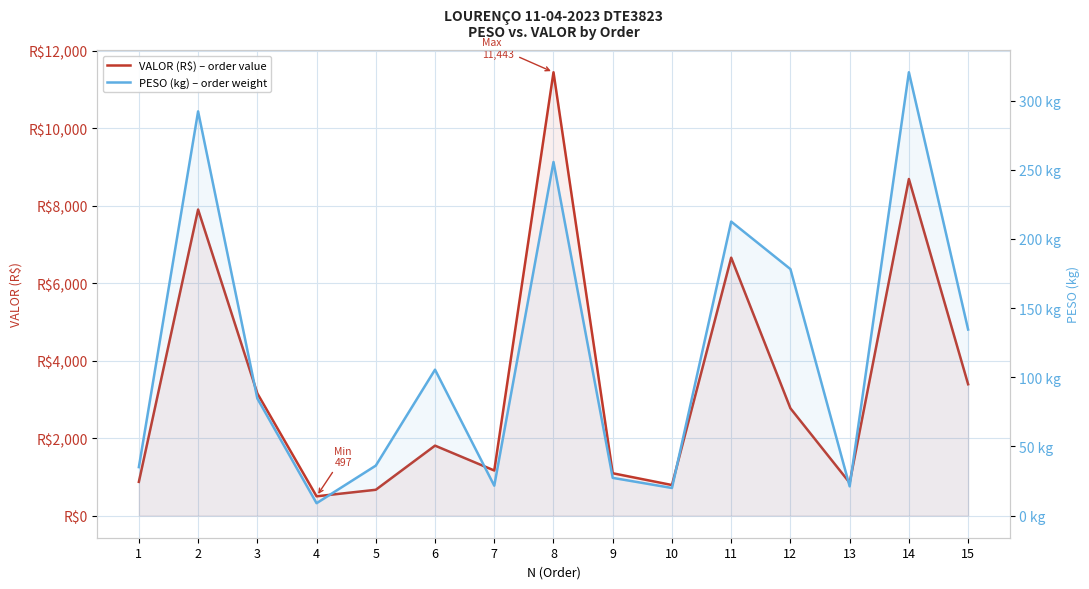

True or false: VALOR (R$) – order value has a value of 838.5 at 15.

False